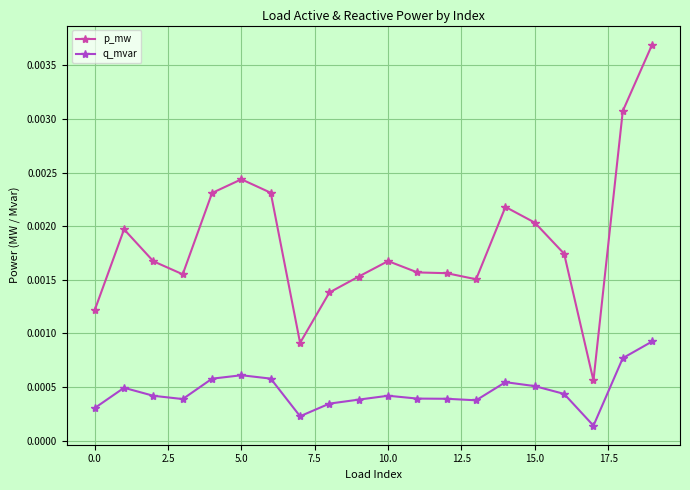

True or false: q_mvar has more than 0 interior local peaks.

True